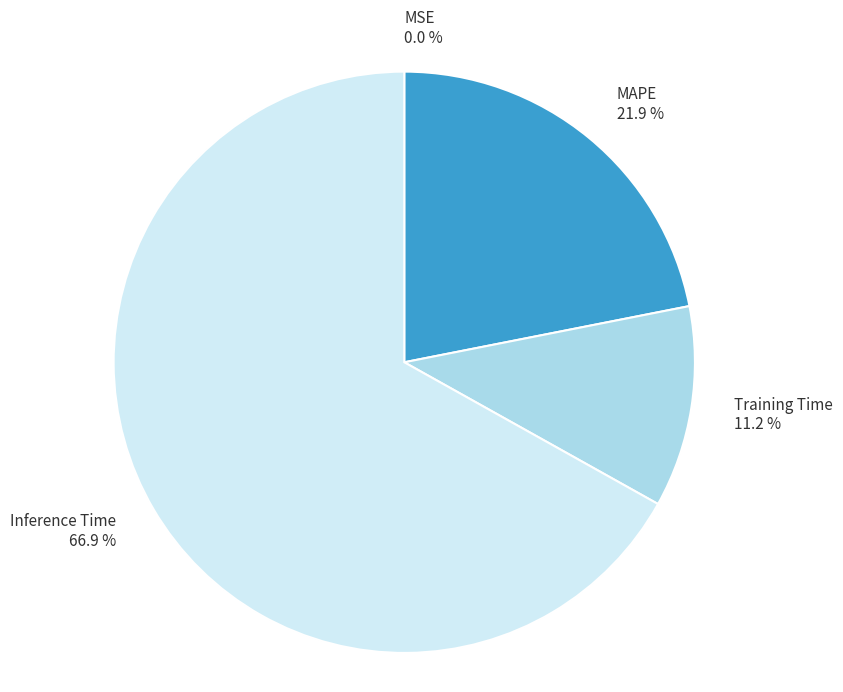

What is the largest slice in the pie chart?

Inference Time